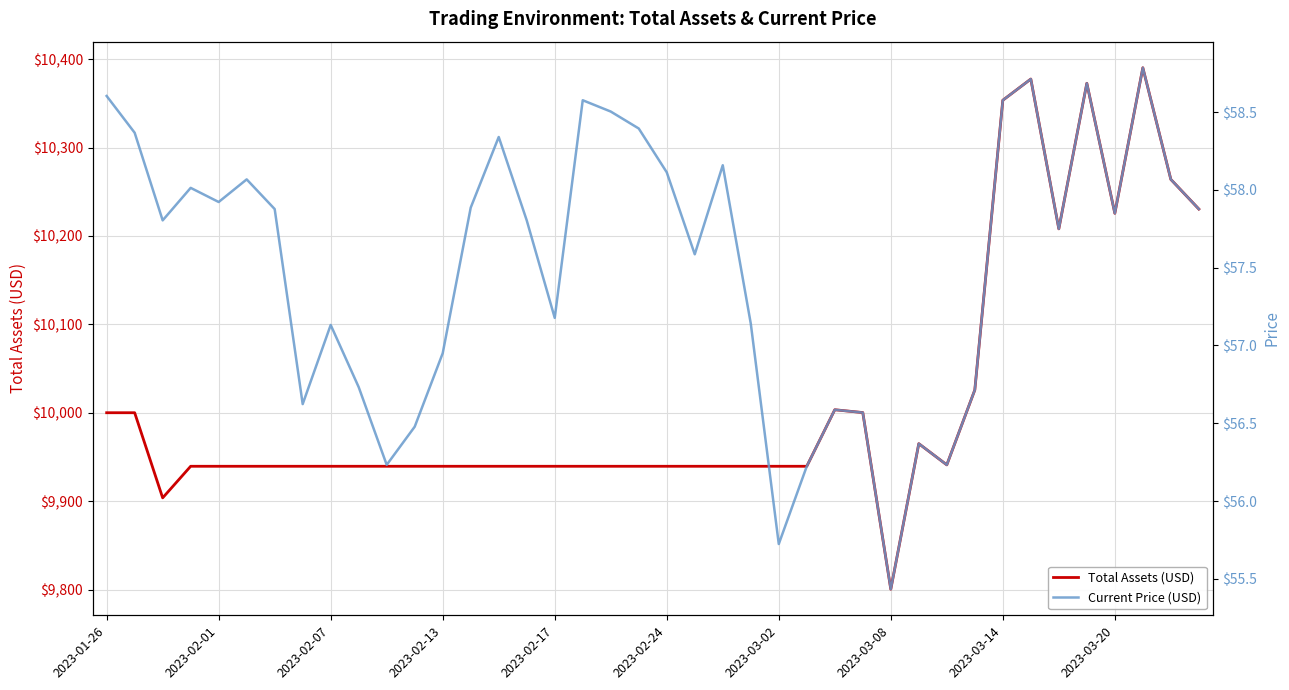

Is this an area chart (filled region under the line)?

No